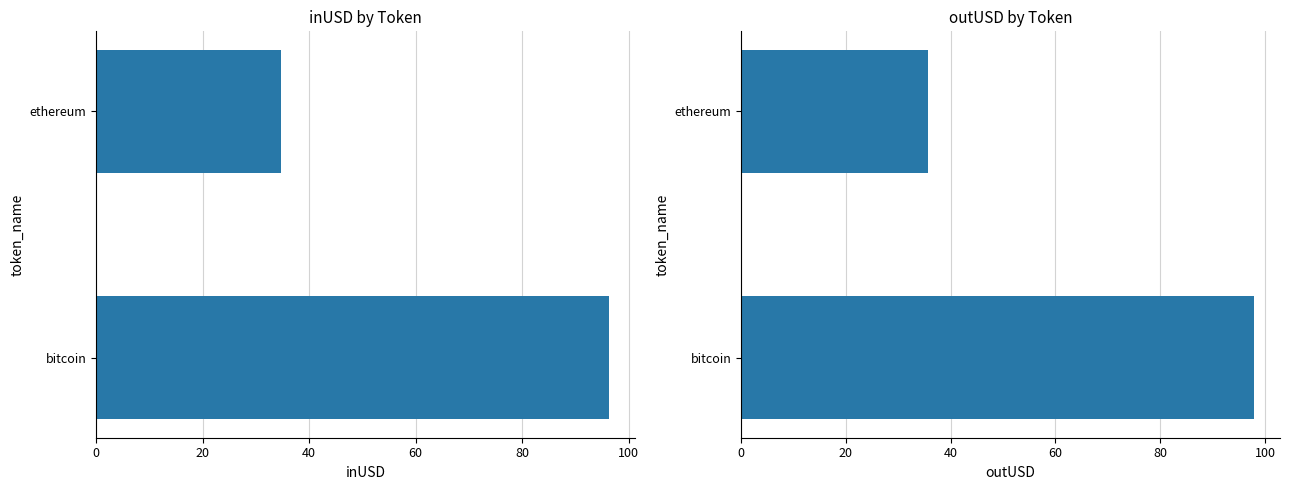

What is the average value of the inUSD by Token series?

65.5